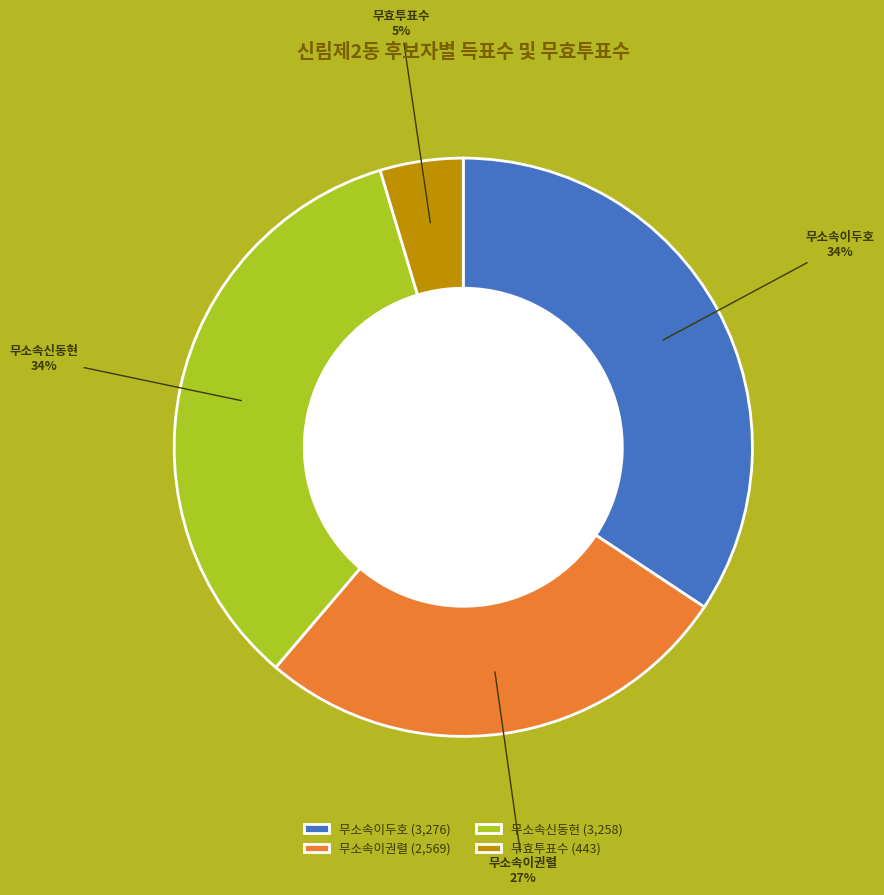

To the nearest percent, what is the combined percentage of 무효투표수 and 무소속이두호?

39%